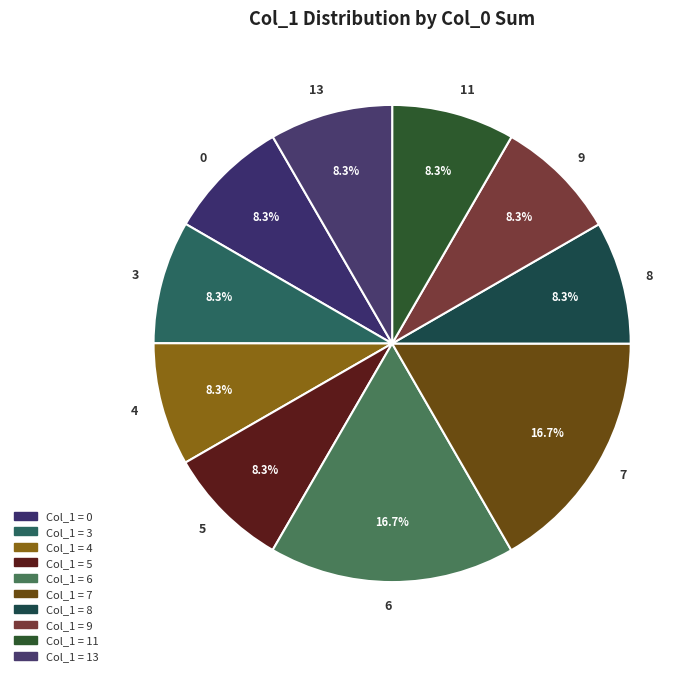

Is it true that 11 is 18% of the pie?

False